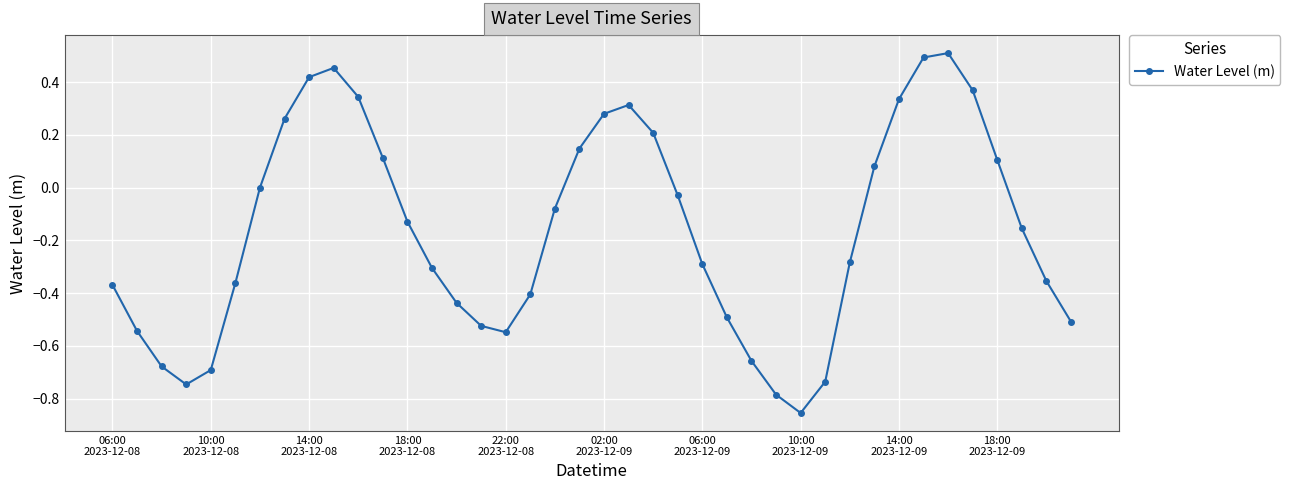

What is the difference between the second highest and second lowest values?

1.3